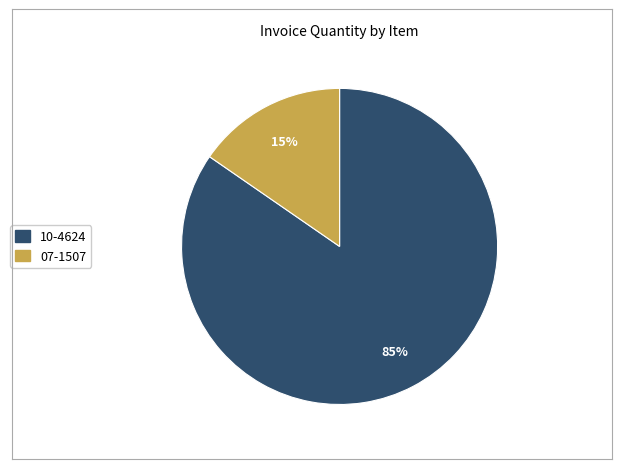

To the nearest percent, what portion does 07-1507 represent?

15%